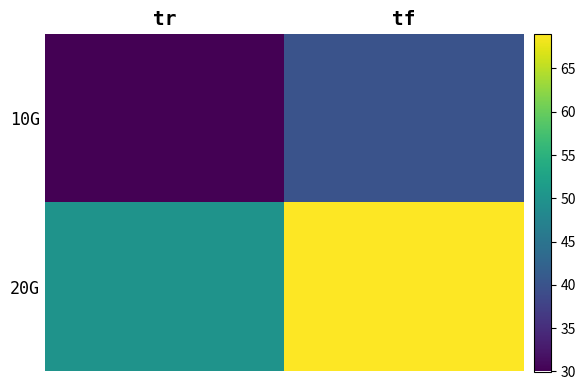

Between tr and tf, which is larger?

tf